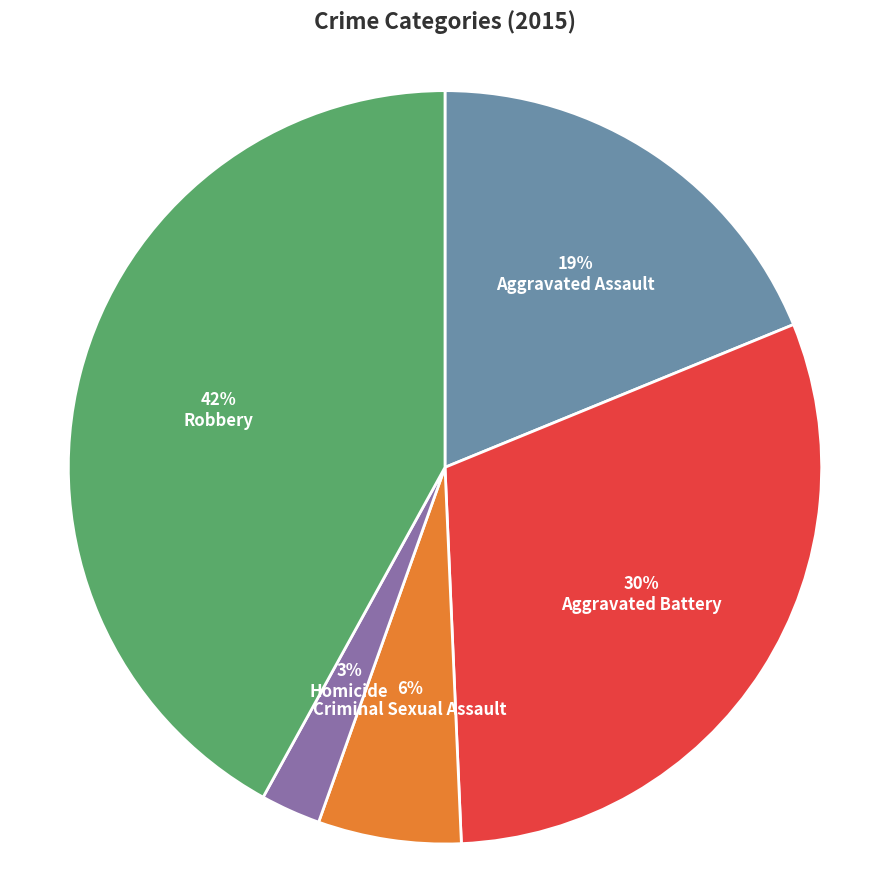

To the nearest percent, what is the average slice percentage?

20%